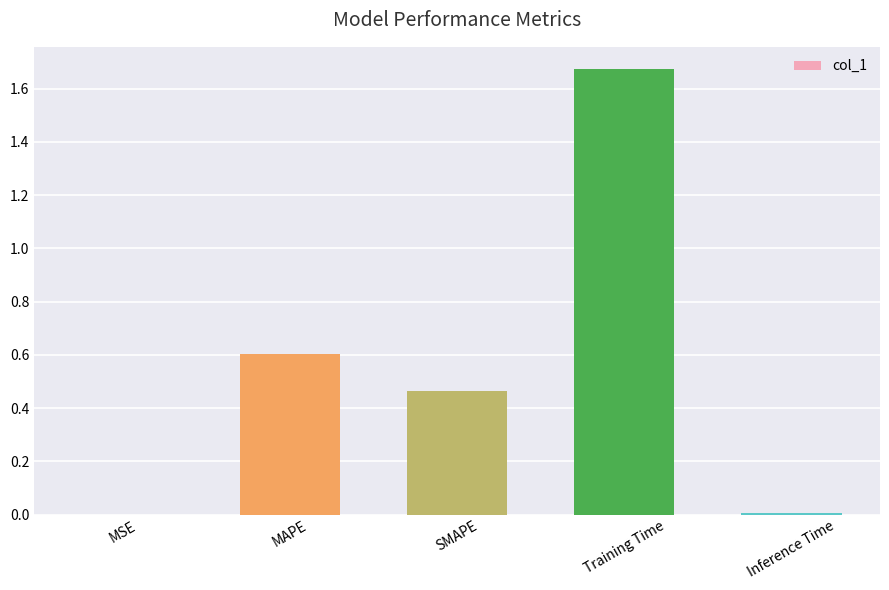

What is the sum of all values?

2.7